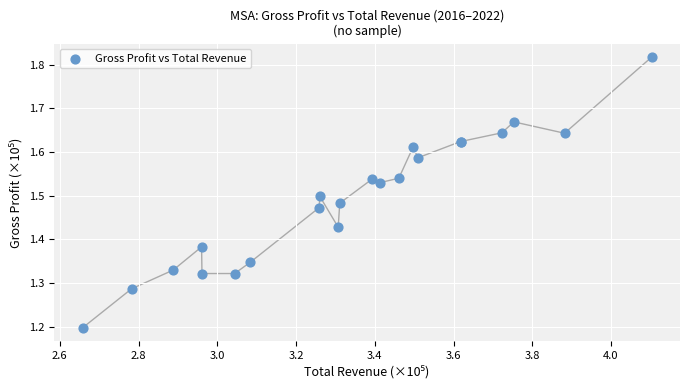

What Y value in the scatter plot is closest to 1?

1.2